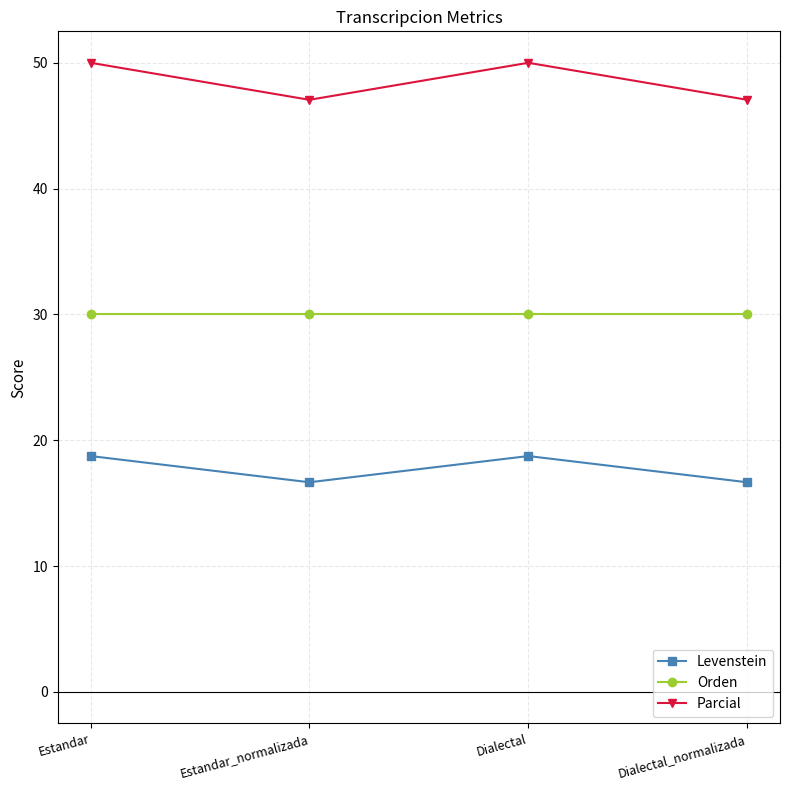

The Orden series shows 30.0 at Dialectal. True or false?

True